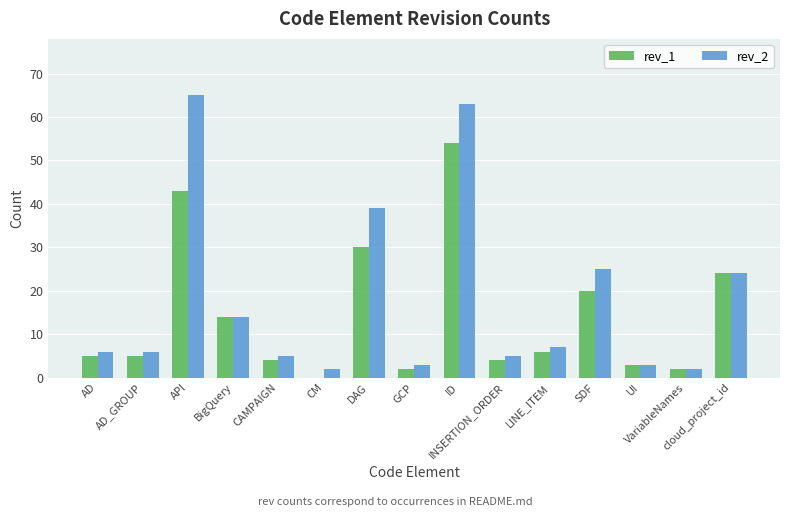

Which series has the largest total across all categories?

rev_2